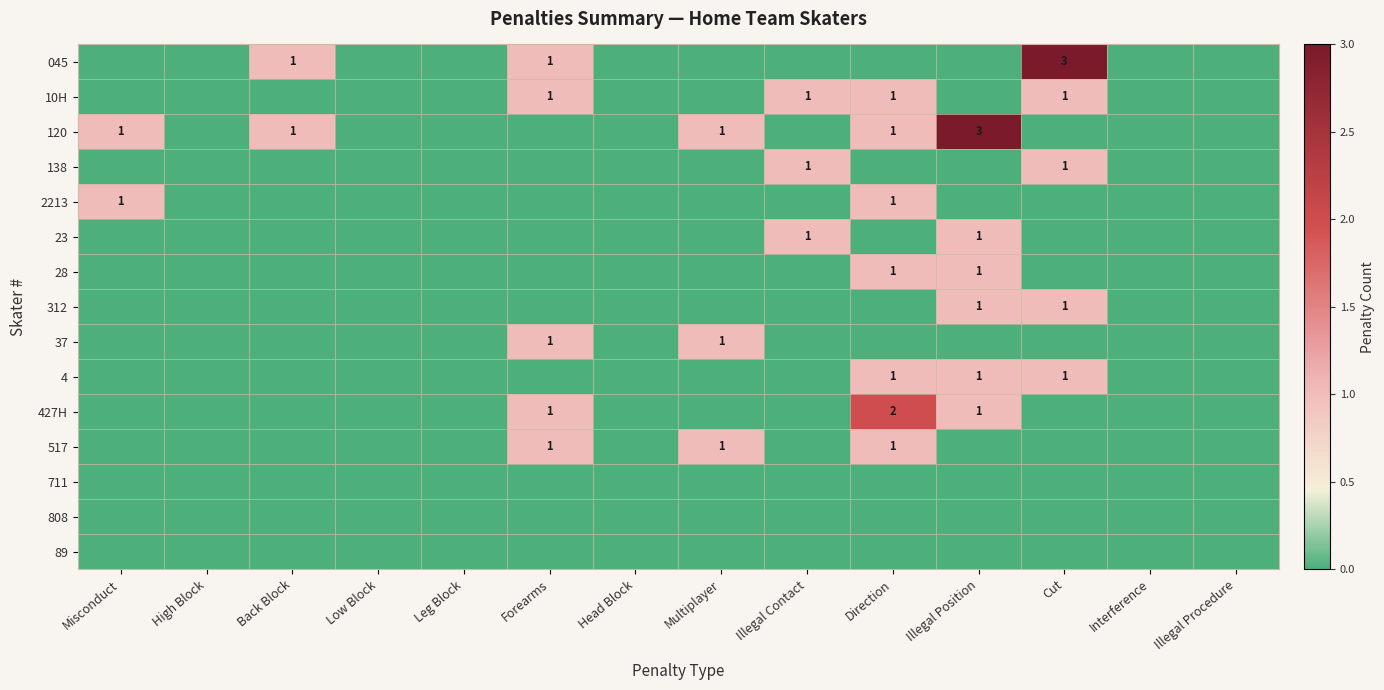

The value of 045 at Cut is 1. True or false?

False